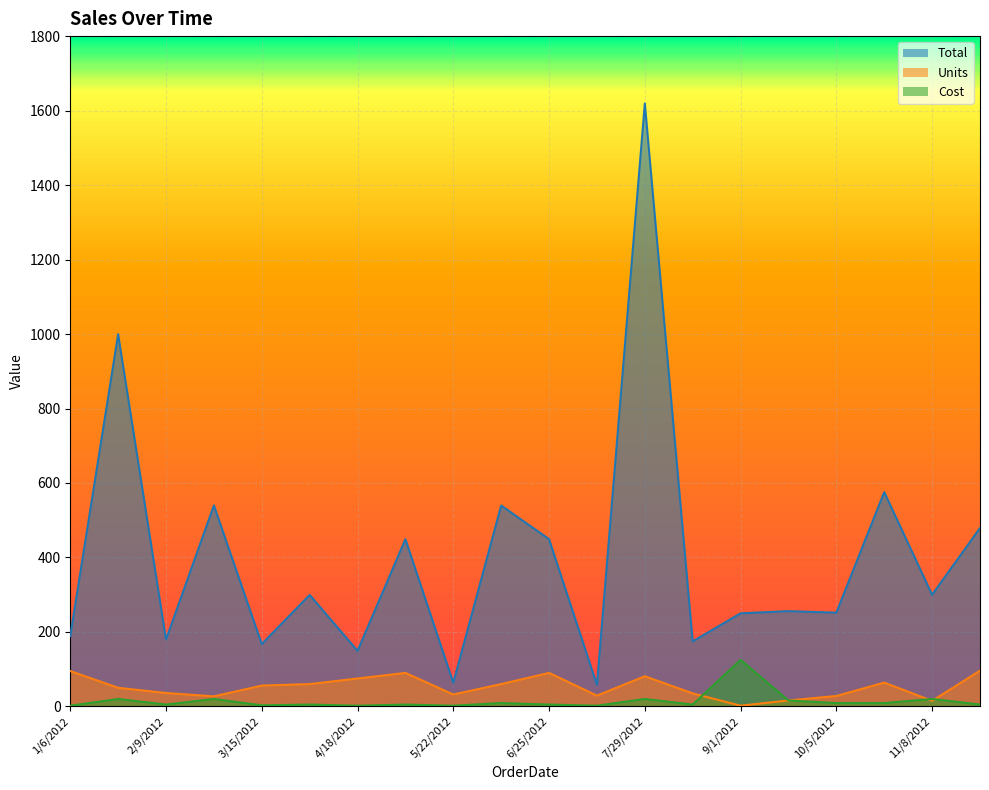

What is the sum of all Units values?

1037.0